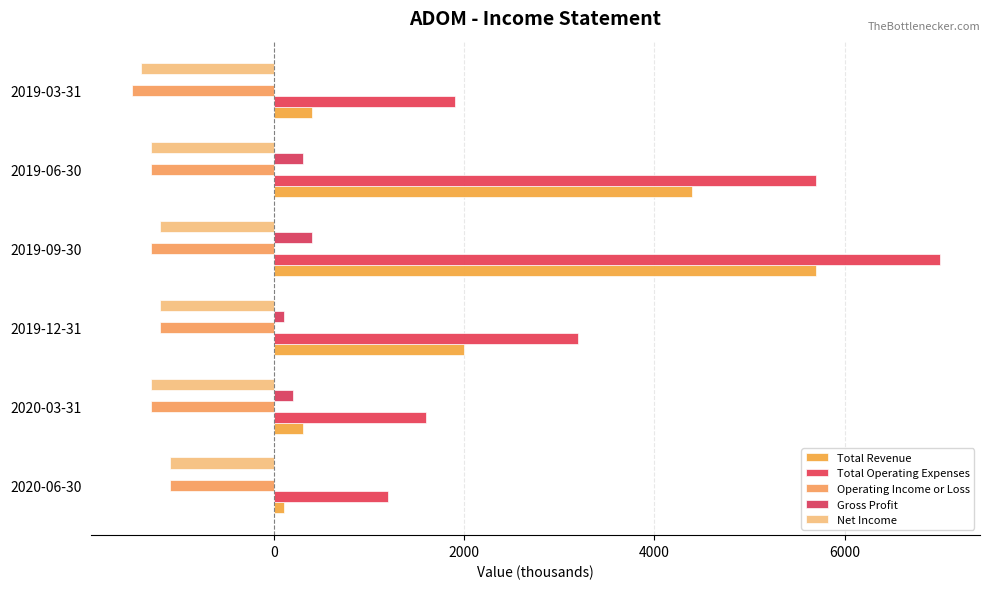

What are all the series names shown in the legend?

Total Revenue, Total Operating Expenses, Operating Income or Loss, Gross Profit, Net Income